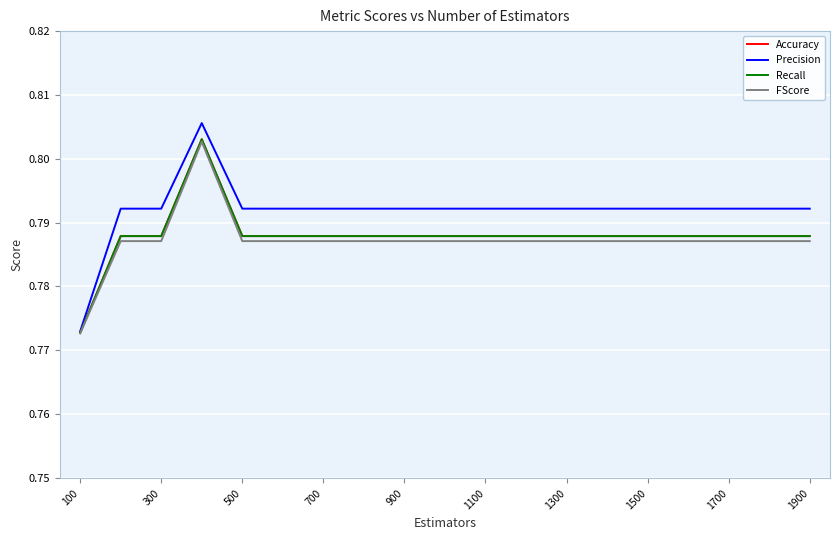

At which category does the chart reach its minimum across all series?

100